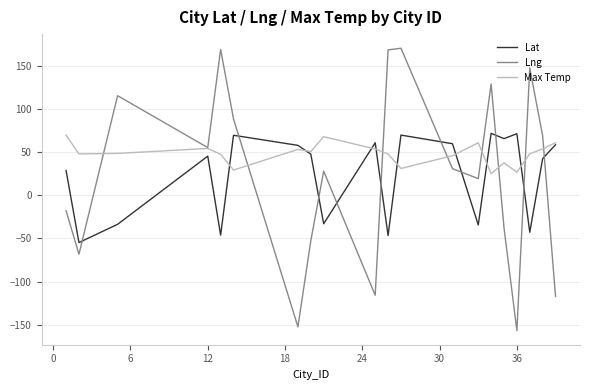

Which series has the widest spread of values?

Lng